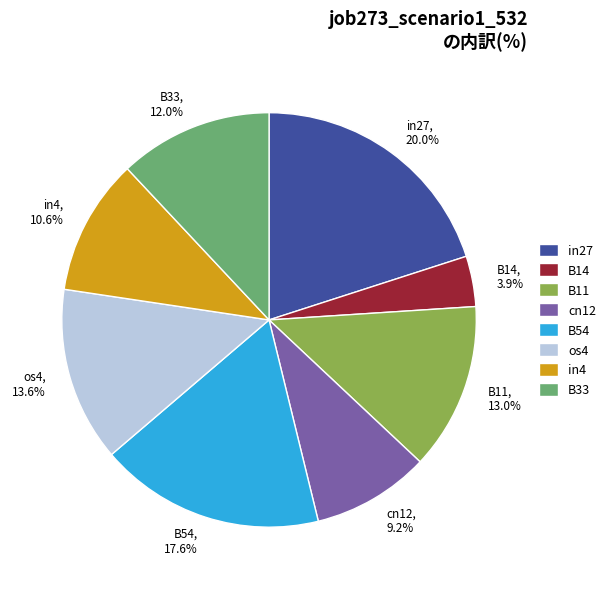

Does in27, 20.0% account for over 50% of the chart?

No